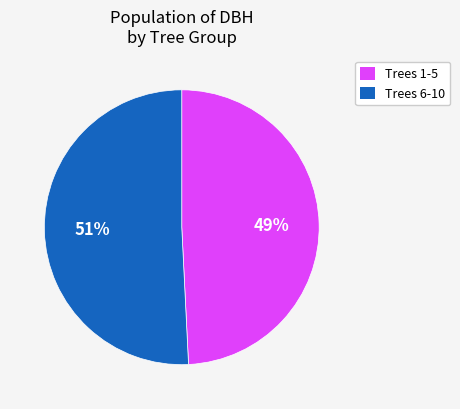

Do Trees 1-5 and Trees 6-10 together represent more than half of the pie?

Yes